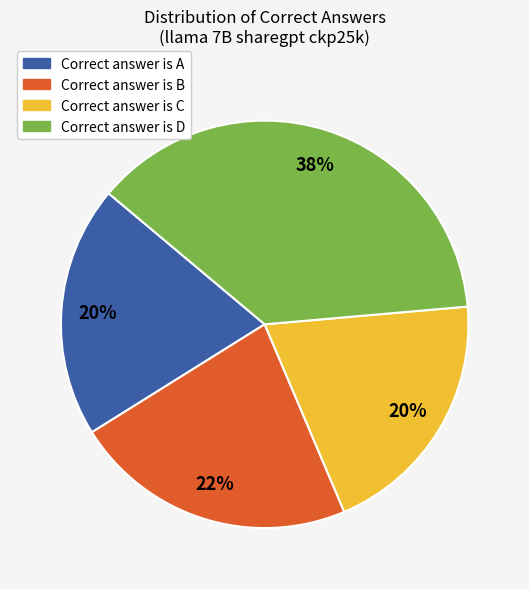

Does any single category account for the majority?

No